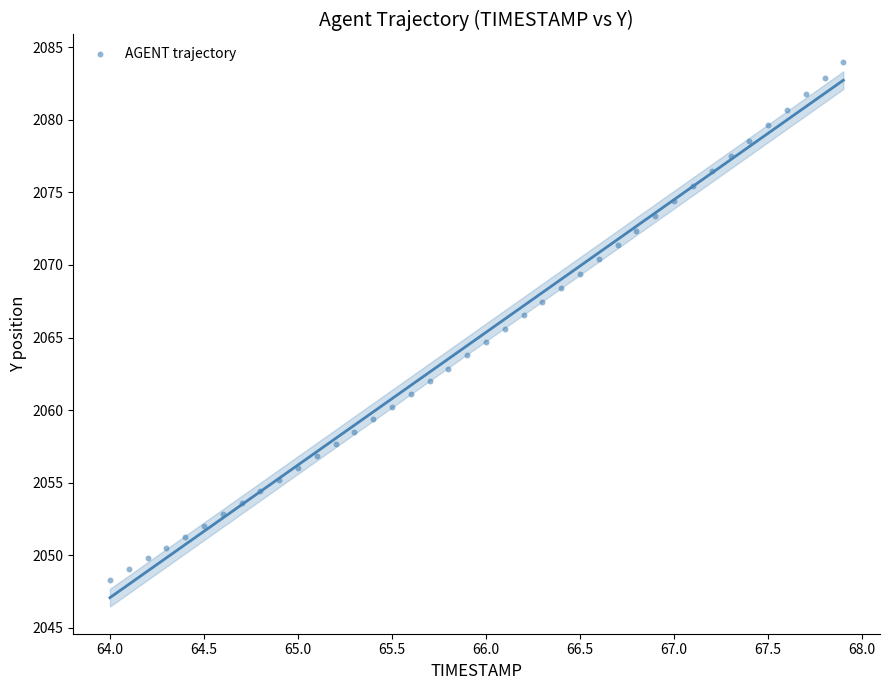

What is the range of Y values (max minus min)?

35.7